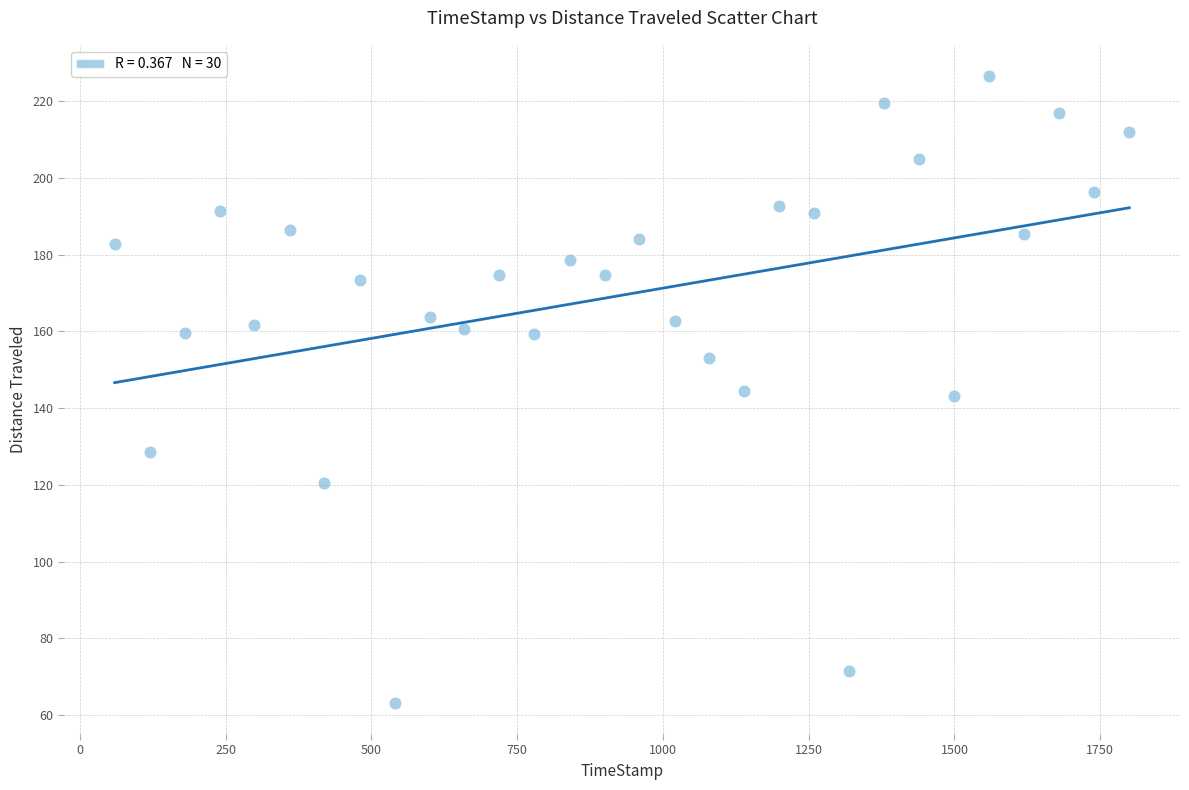

What is the range of Y values (max minus min)?

163.4